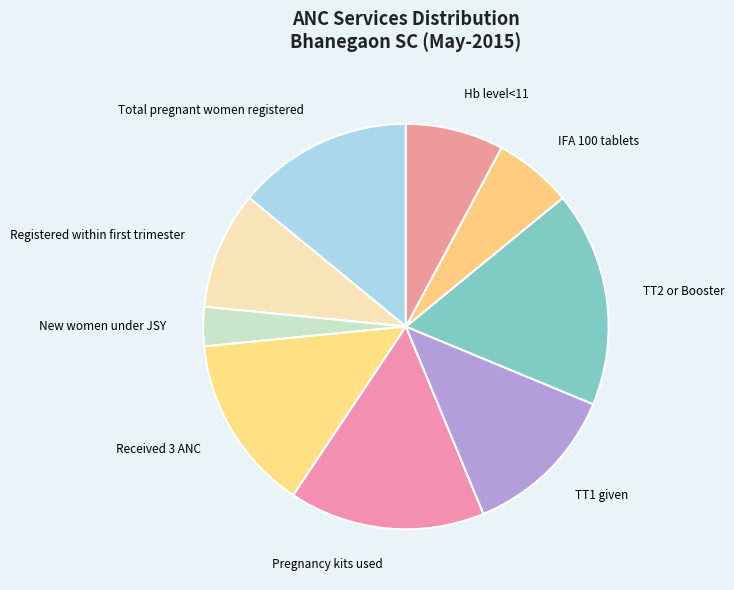

Which category has the smallest portion of the pie?

New women under JSY